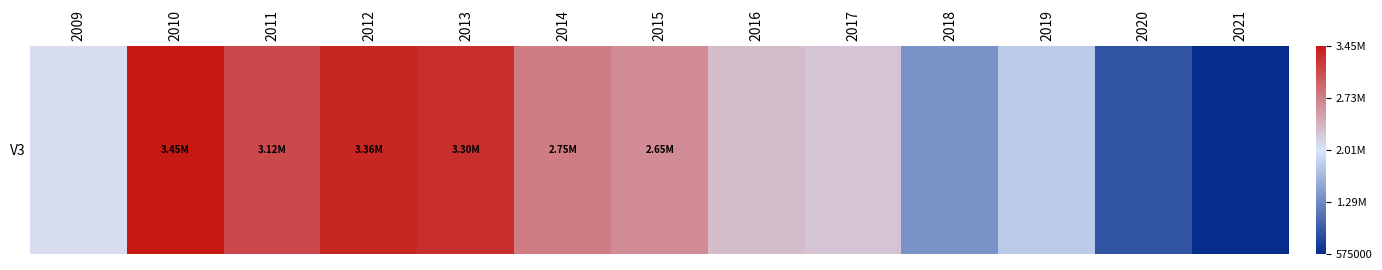

Count the number of data series in this chart.

1